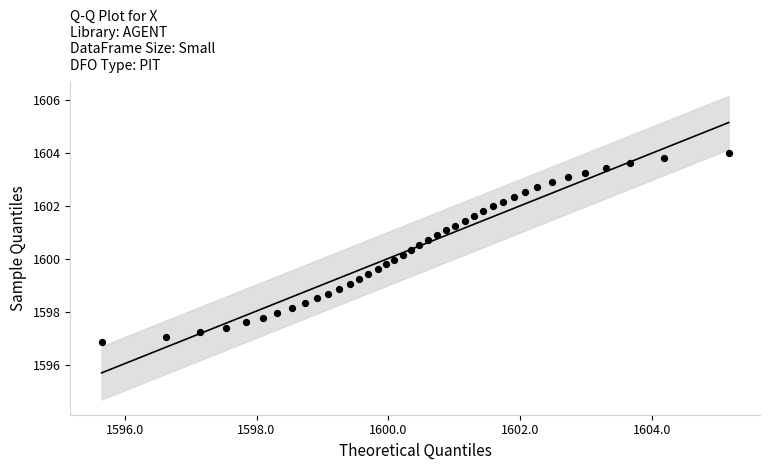

What is the range of X values (max minus min)?

9.5